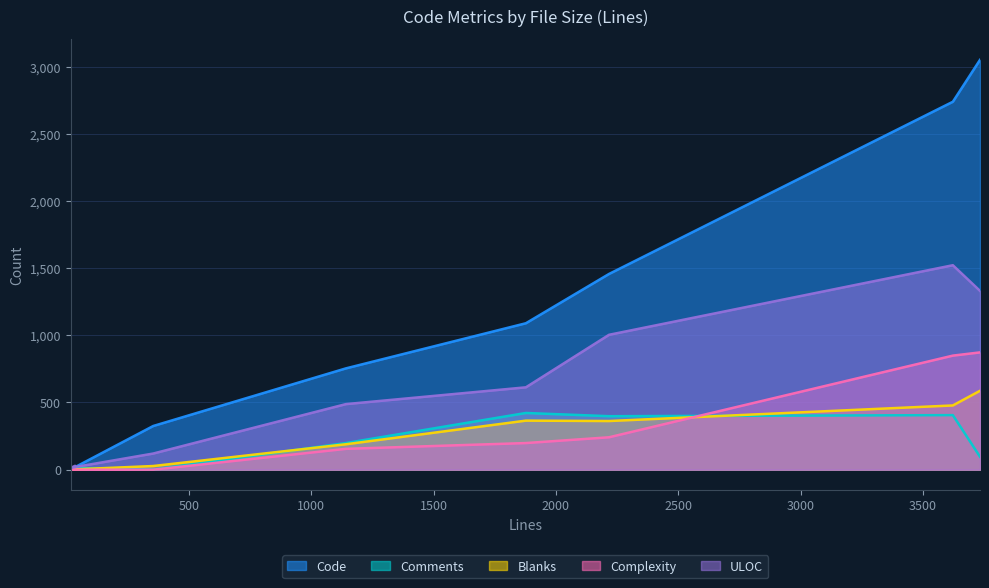

What position from the right is 1141?

5